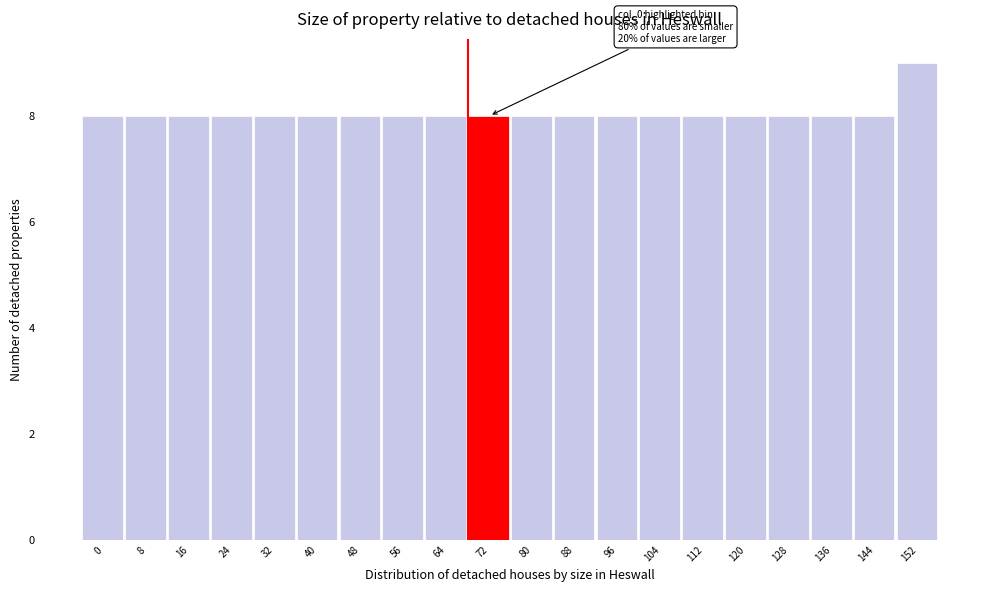

Reading left to right, extract all data points from this chart.

0=8	8=8	16=8	24=8	32=8	40=8	48=8	56=8	64=8	72=8	80=8	88=8	96=8	104=8	112=8	120=8	128=8	136=8	144=8	152=9